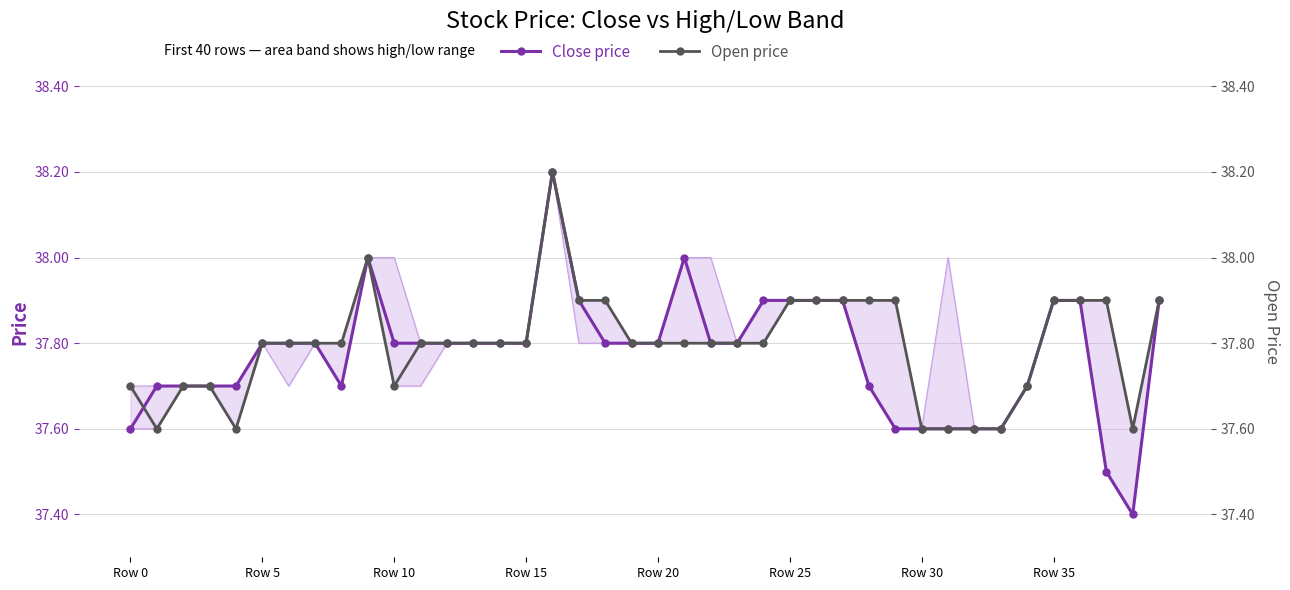

Between 13 and 38, which series saw the biggest shift?

Close price